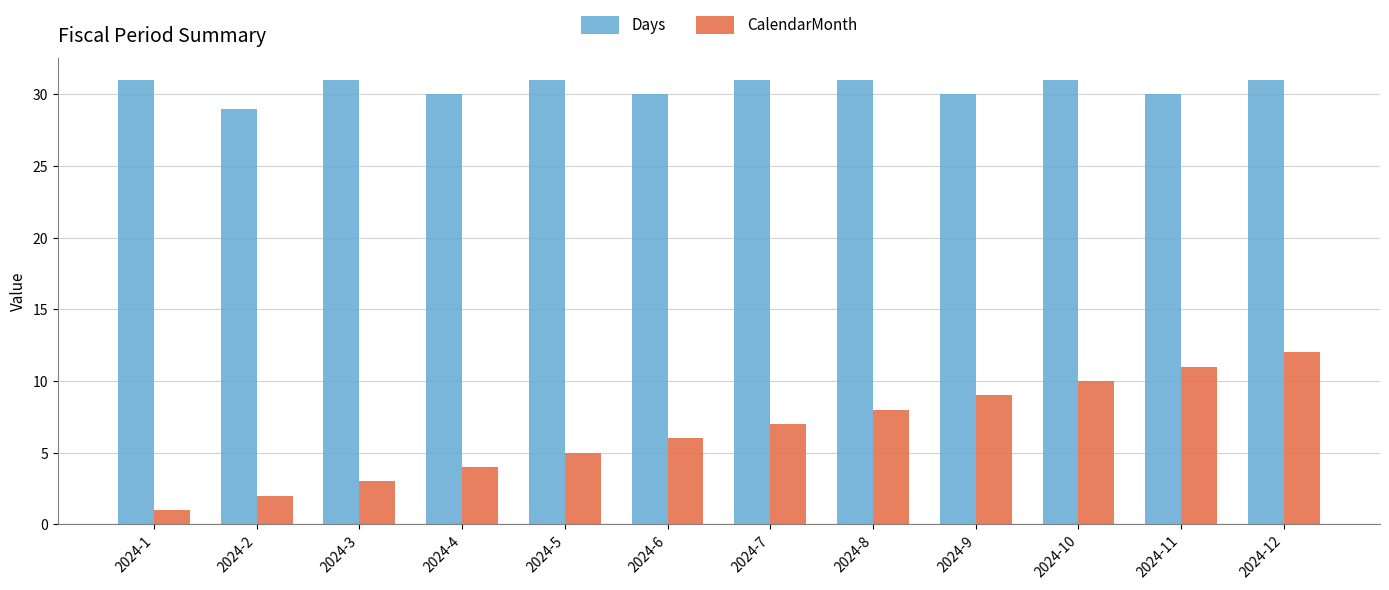

List the series in order of their peak value, highest first.

Days, CalendarMonth